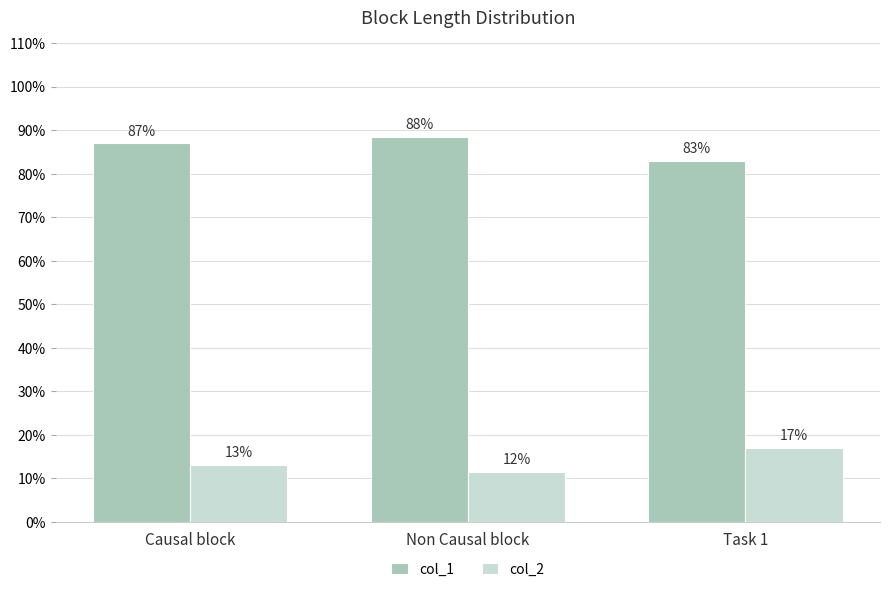

At which category does the chart reach its minimum across all series?

Non Causal block